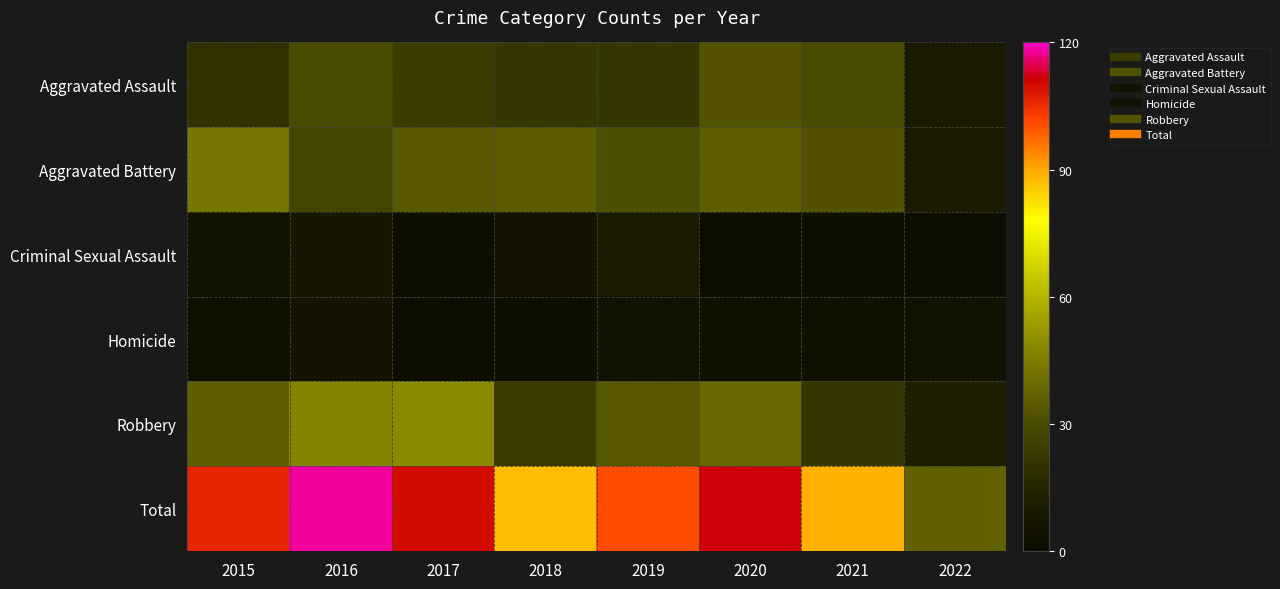

At 2015, list the series in order from smallest to largest.

Homicide, Criminal Sexual Assault, Aggravated Assault, Robbery, Aggravated Battery, Total